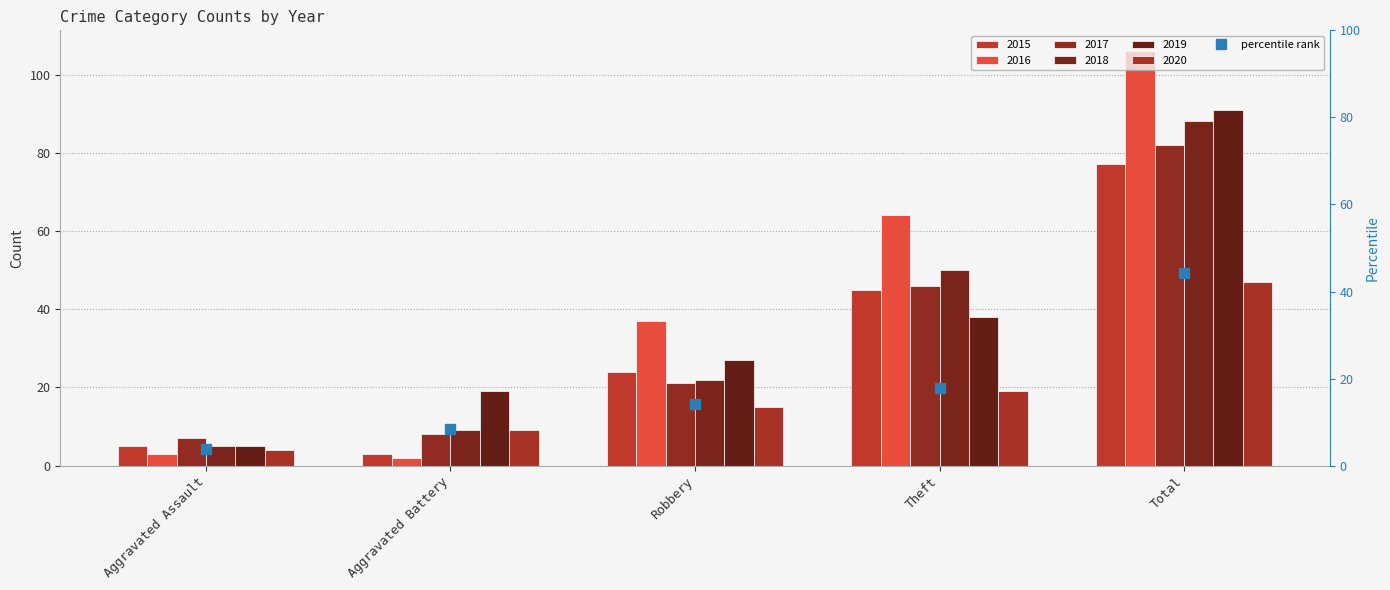

At which category is the sum across all series the highest?

Total